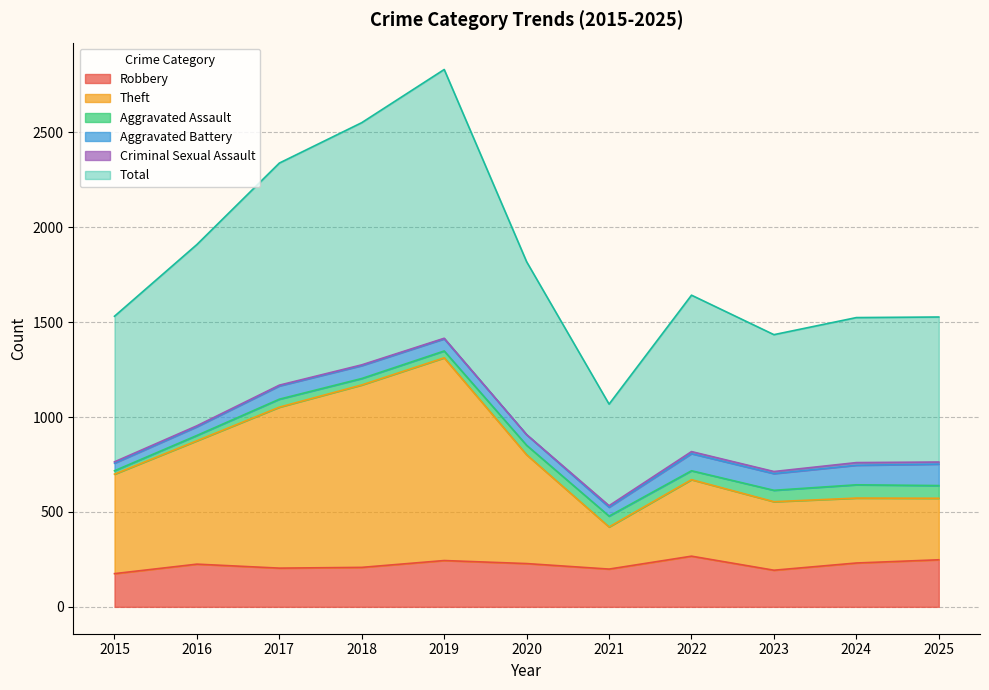

Between 2016 and 2018, which series saw the biggest shift?

Total